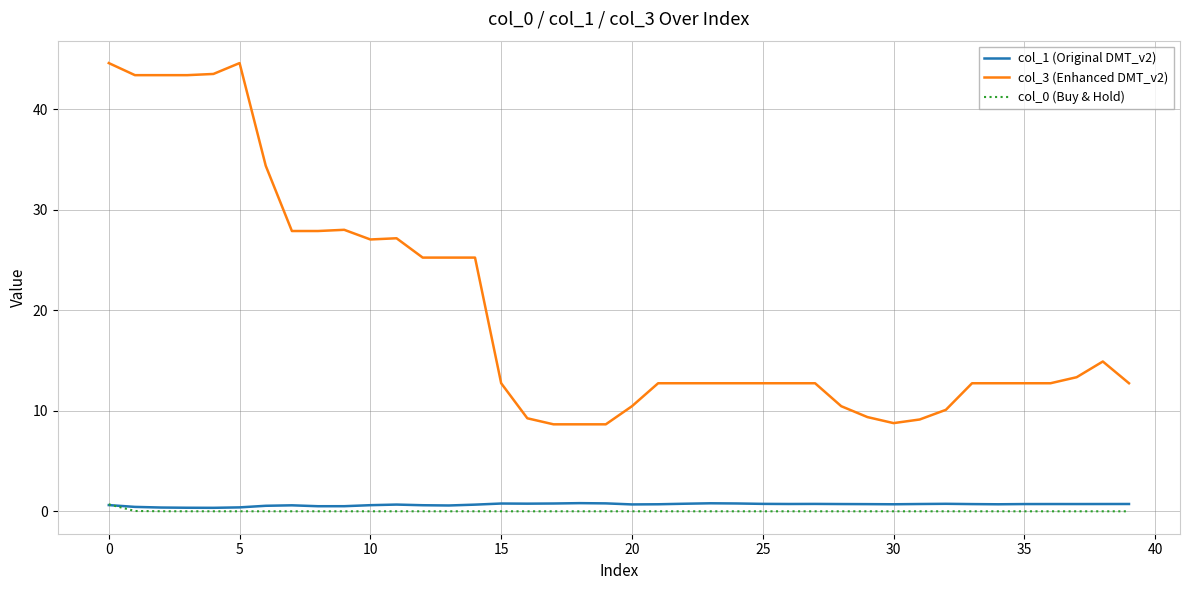

What is the sum of all col_0 (Buy & Hold) values?

0.8